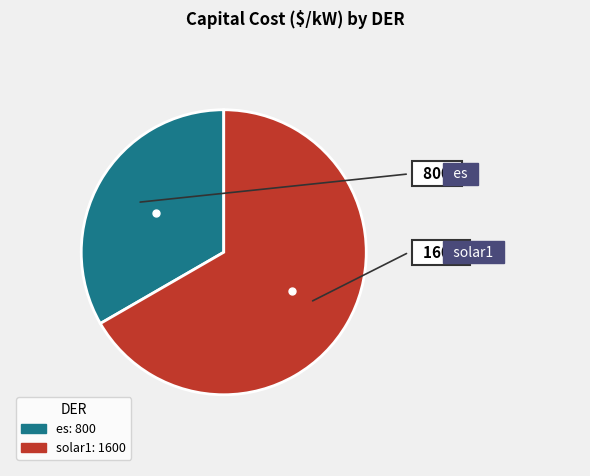

How many segments does this pie chart have?

2